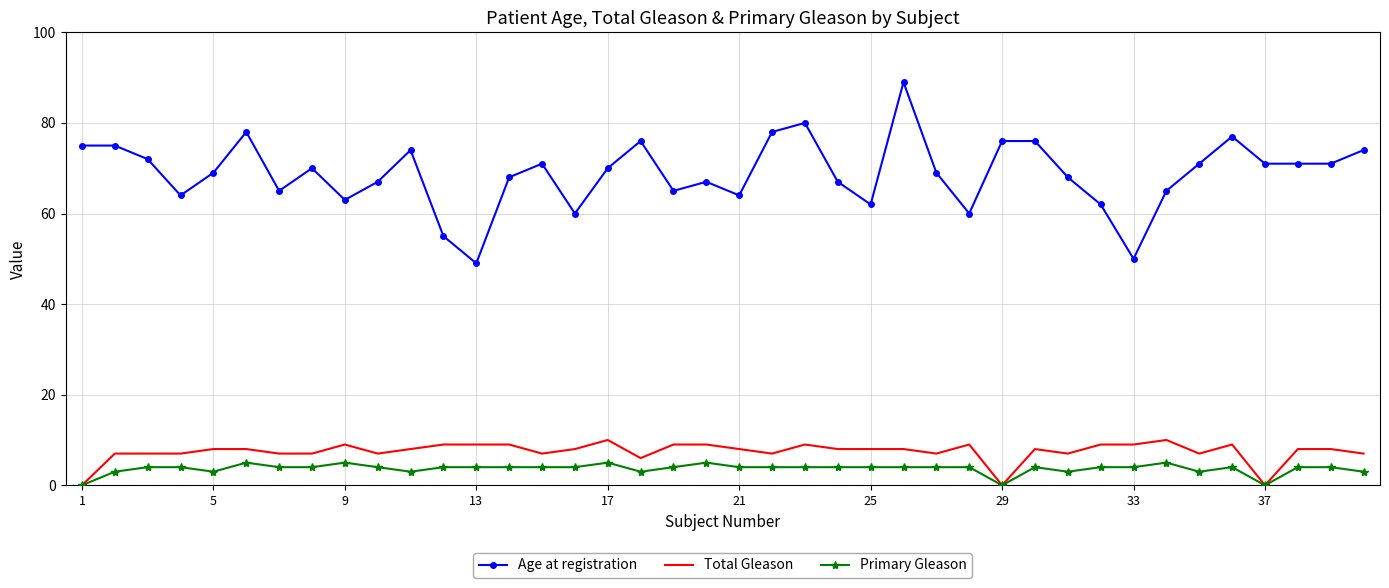

True or false: Age at registration and Total Gleason intersect in this chart.

False